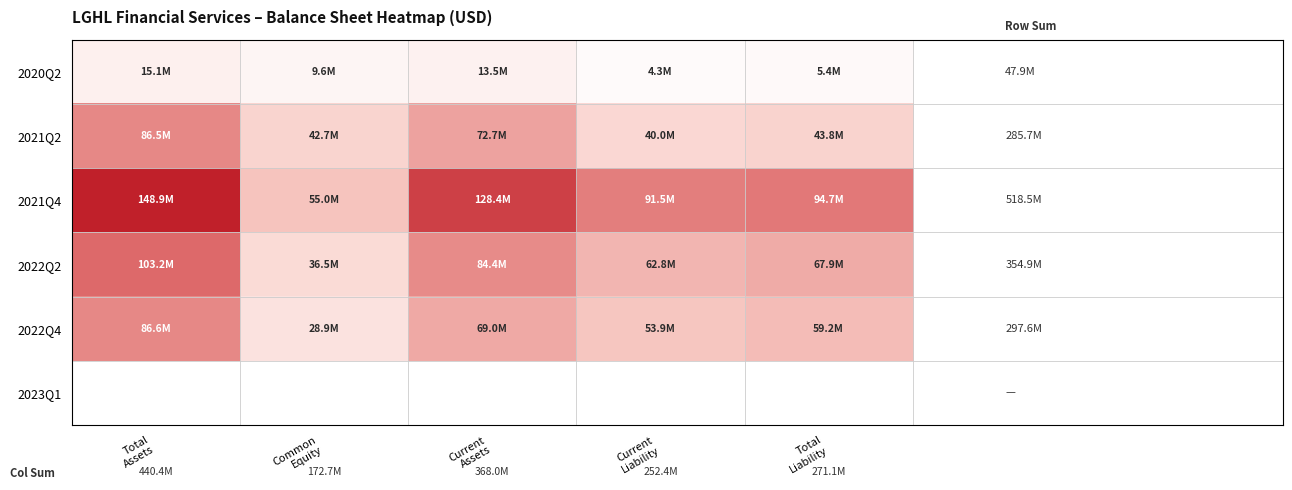

Reading right to left, transcribe all the data shown in this chart.

2020Q2: Total
Liability=5439510	Current
Liability=4289871	Current
Assets=13459970	Common
Equity=9631091	Total
Assets=15070600
2021Q2: Total
Liability=43836528	Current
Liability=39955278	Current
Assets=72686642	Common
Equity=42717376	Total
Assets=86517677
2021Q4: Total
Liability=94674249	Current
Liability=91510853	Current
Assets=128399308	Common
Equity=55003257	Total
Assets=148916831
2022Q2: Total
Liability=67890570	Current
Liability=62804971	Current
Assets=84447352	Common
Equity=36516050	Total
Assets=103235120
2022Q4: Total
Liability=59221719	Current
Liability=53866279	Current
Assets=69044042	Common
Equity=28870723	Total
Assets=86634384
2023Q1: Total
Liability=0	Current
Liability=0	Current
Assets=0	Common
Equity=0	Total
Assets=0